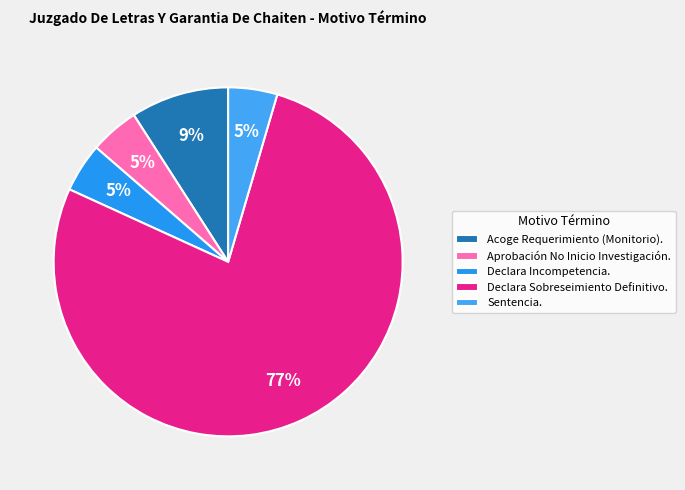

How many slices are in this pie chart?

5